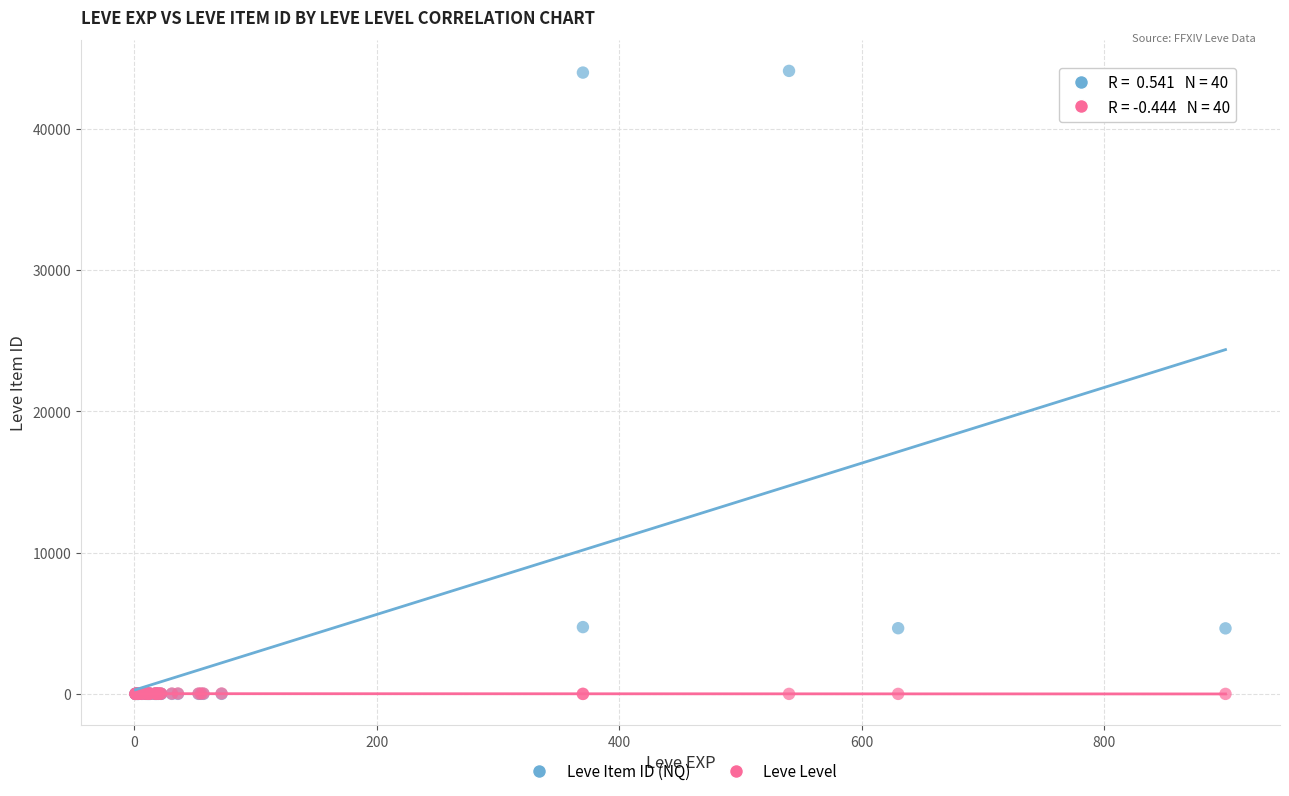

Which series has the widest spread of Y values?

Leve Item ID (NQ)